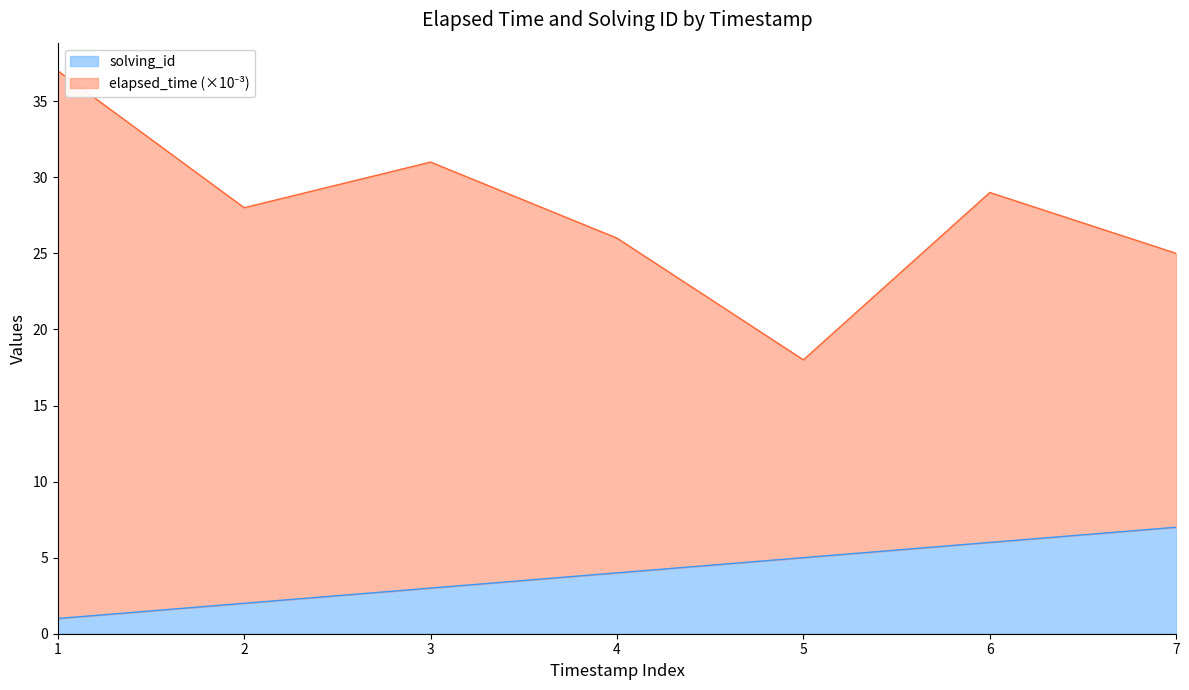

What is the maximum value for solving_id?

7